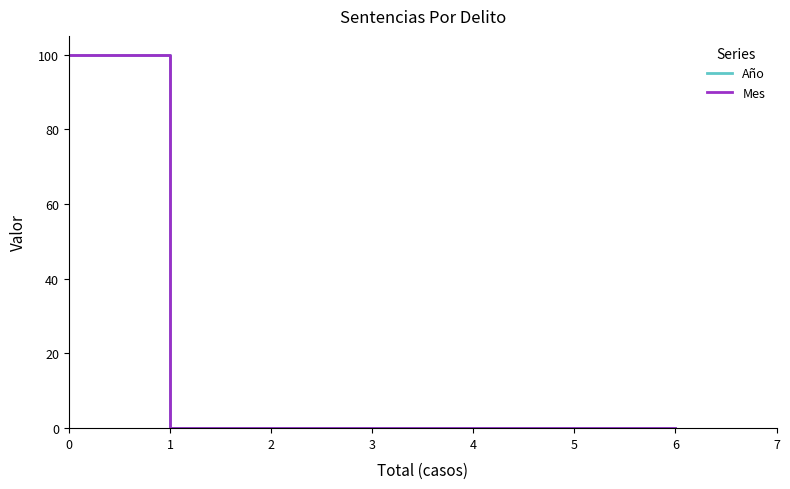

What are all the series names shown in the legend?

Año, Mes